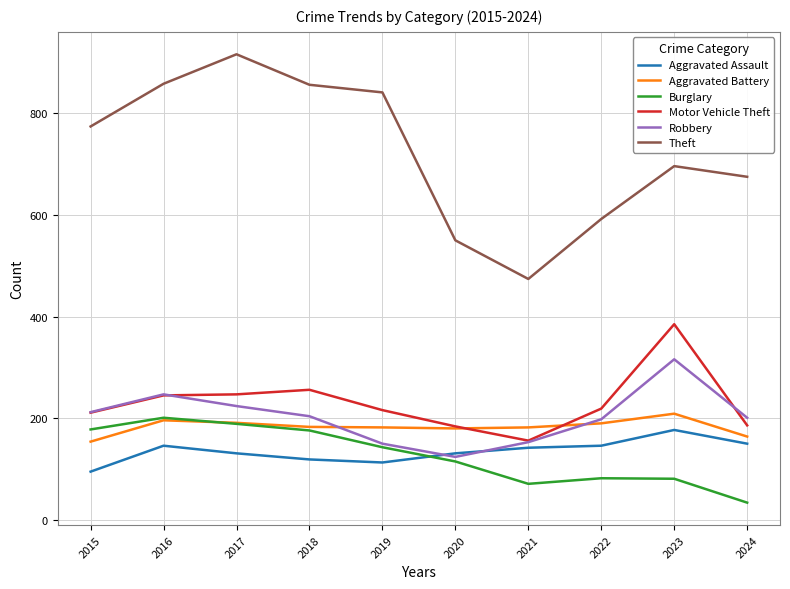

What is the minimum value for Robbery?

124